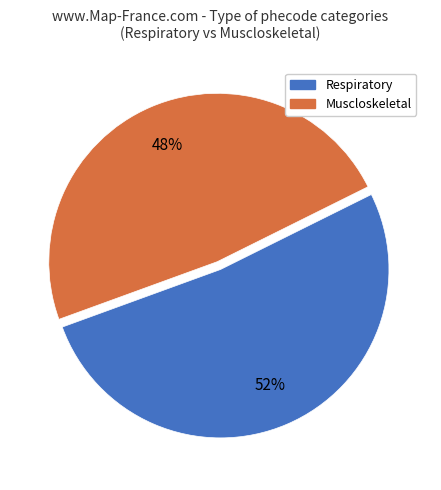

Between Respiratory and Muscloskeletal, which is larger?

Respiratory